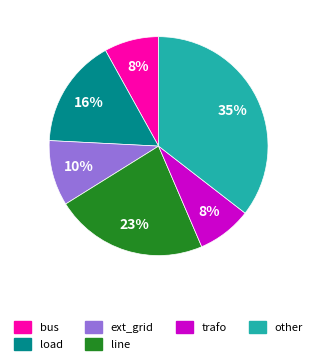

Is the sum of line and load greater than half?

No